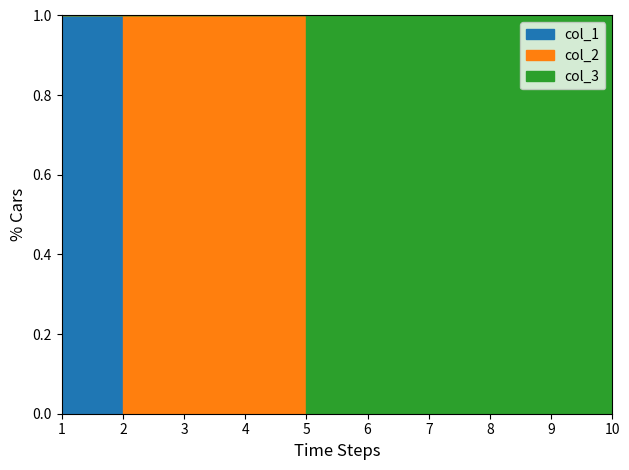

What value does the col_2 series have at 3?

1